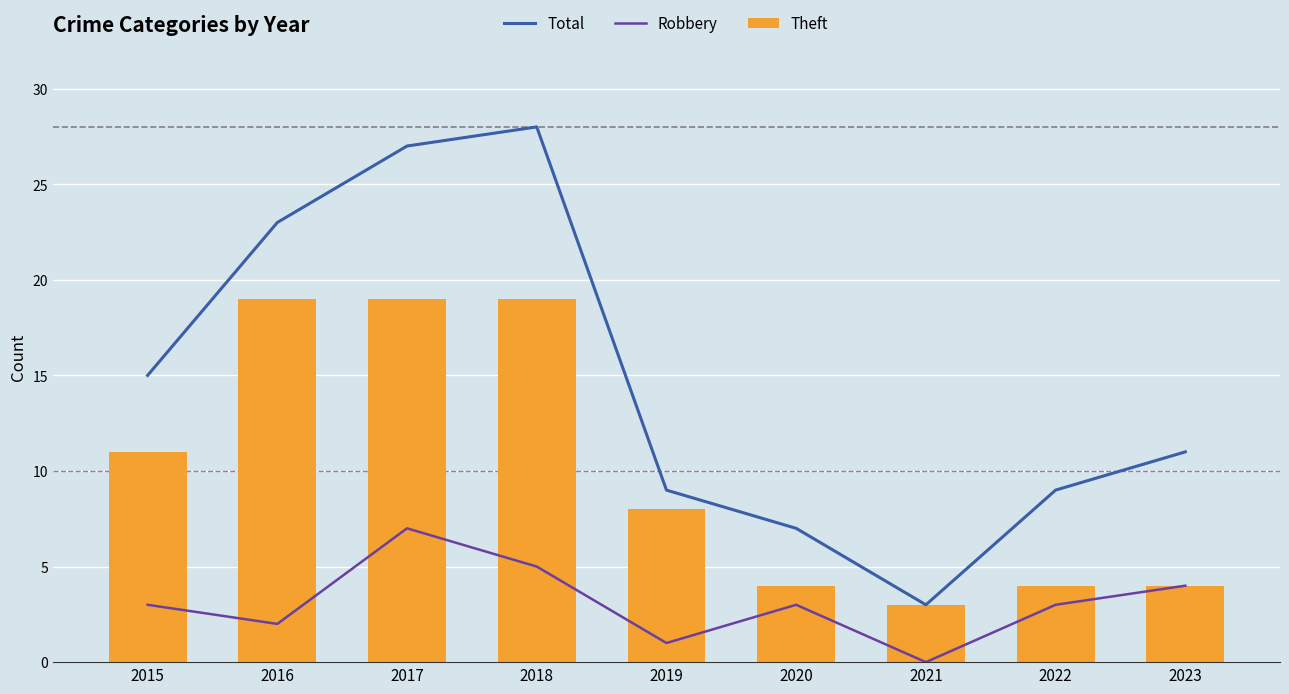

Which series has the largest total across all categories?

Total